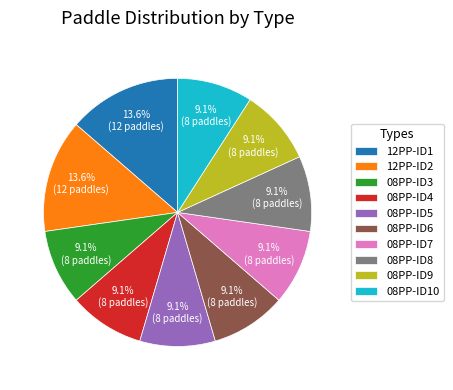

How many slices are in this pie chart?

10